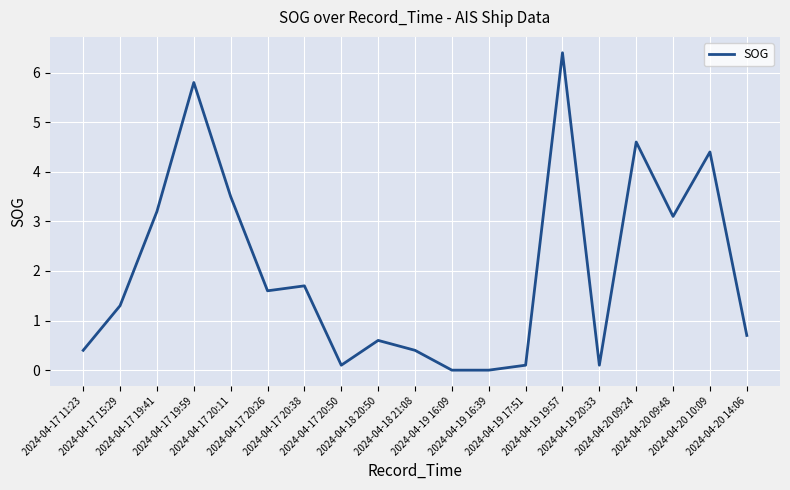

At which label does the data first exceed 1?

2024-04-17 15:29